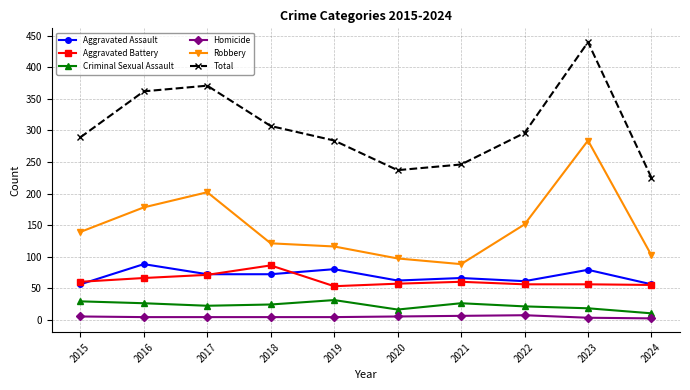

What is the lowest value of the Robbery series?

88